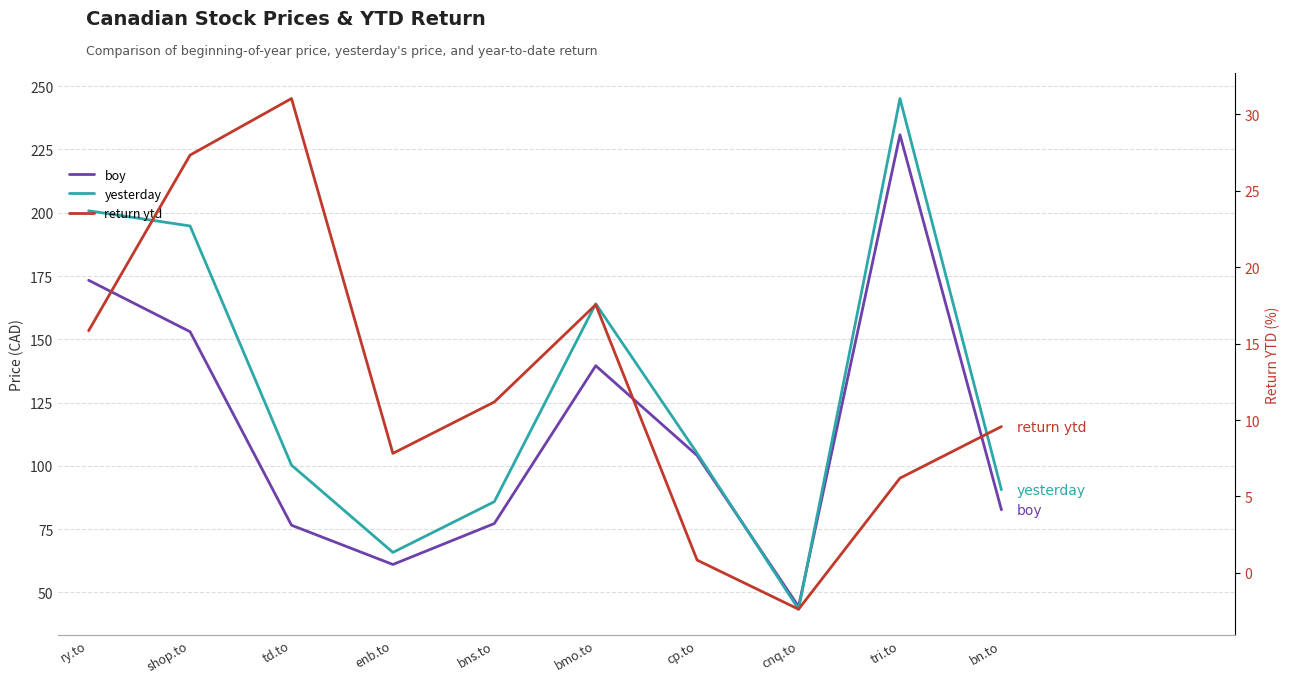

How many positive values does the return ytd series have?

9